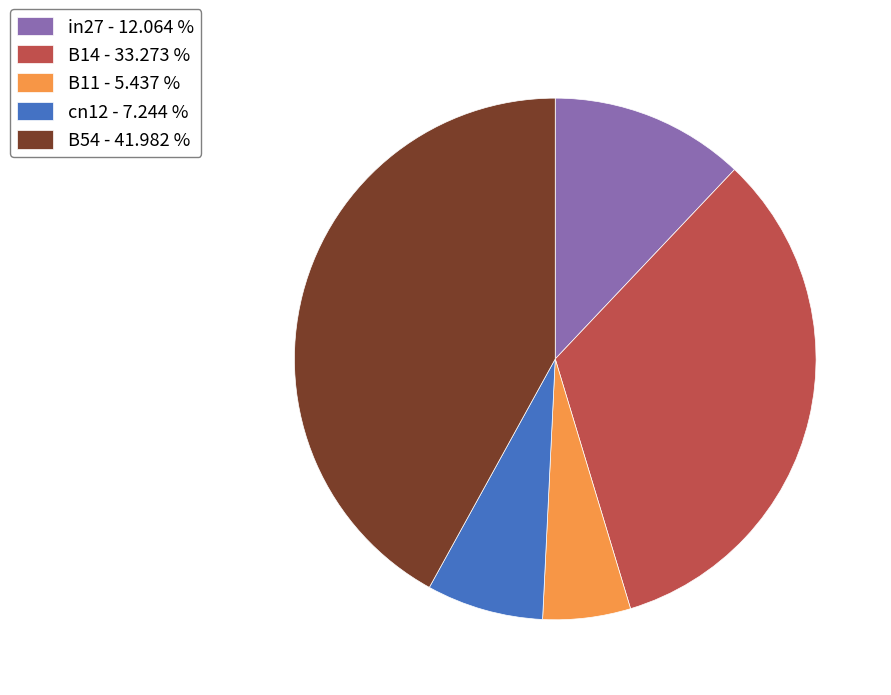

Which has a higher value, B54 or B11?

B54